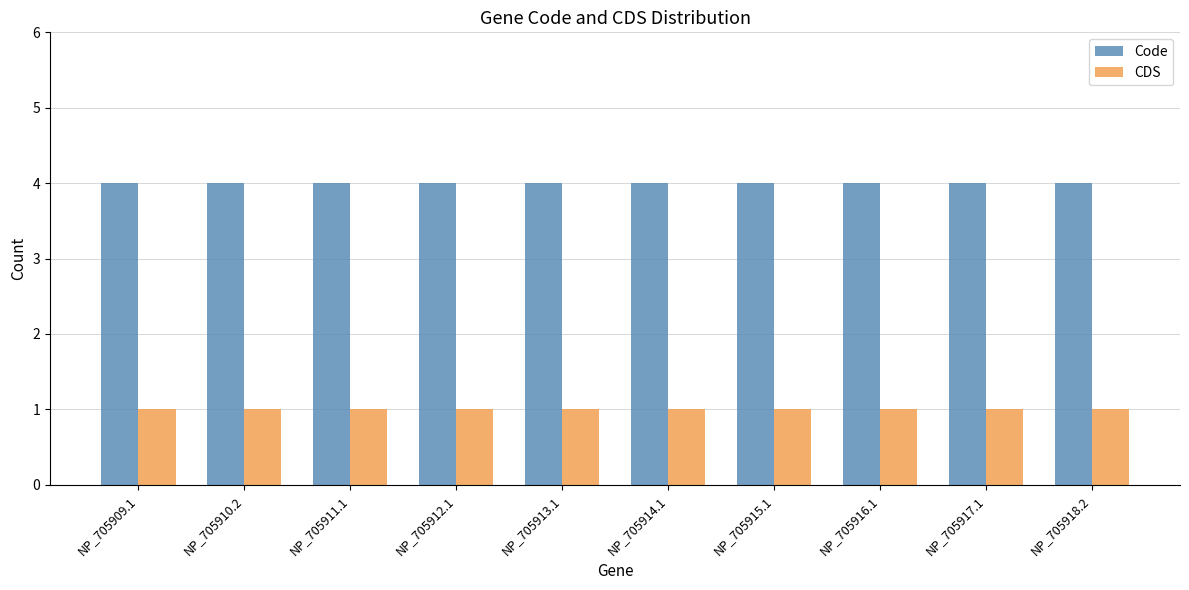

What is the average value of the Code series?

4